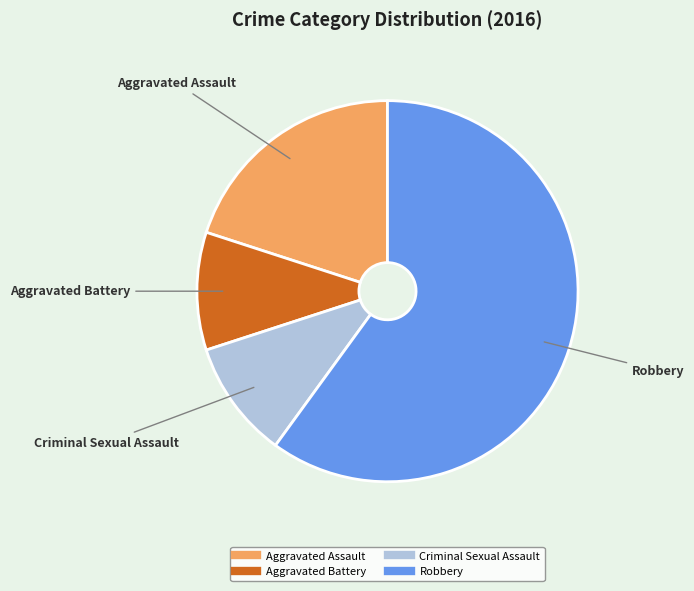

Approximately how many times larger is the value at Aggravated Battery compared to Robbery?

0.2